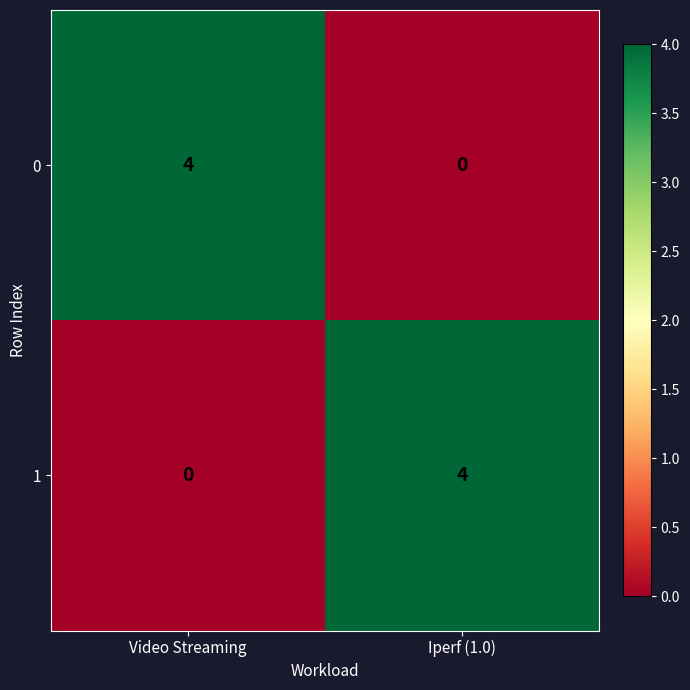

List the labels in order of 1 value, smallest first.

Video Streaming, Iperf (1.0)